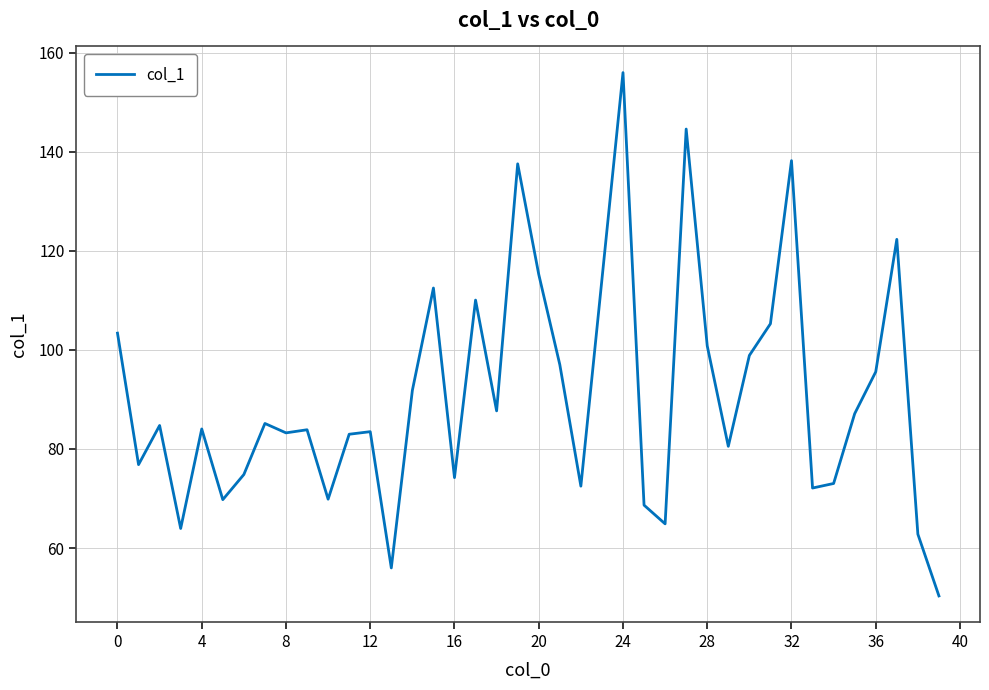

What is the smallest value displayed?

50.3